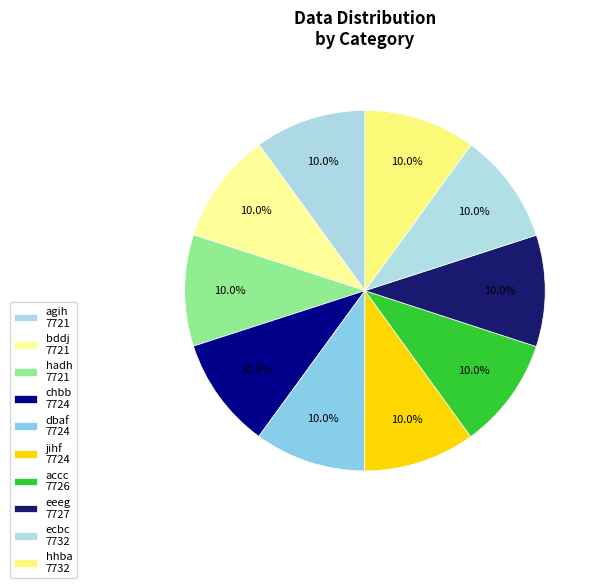

Count the number of slices in the pie.

10